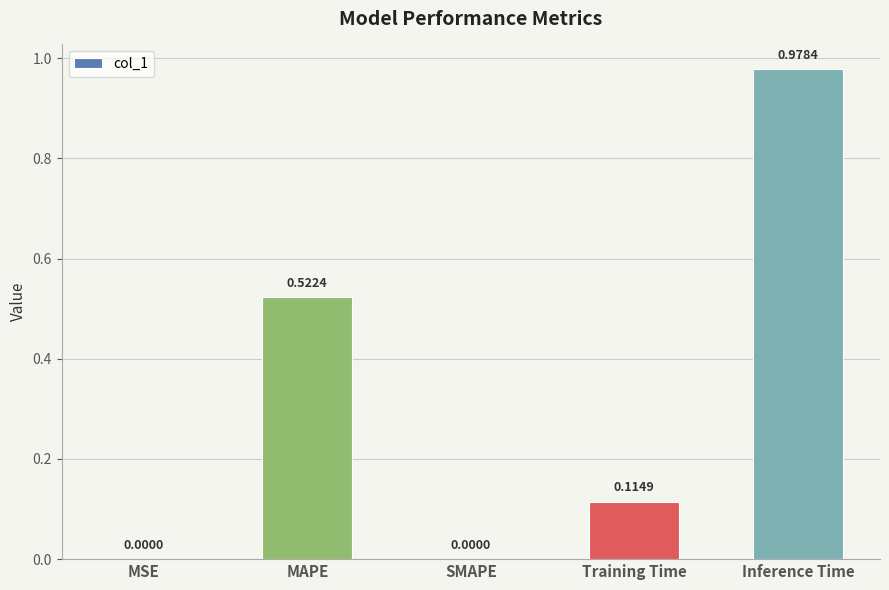

What is the change in value from MSE to Training Time?

+0.1